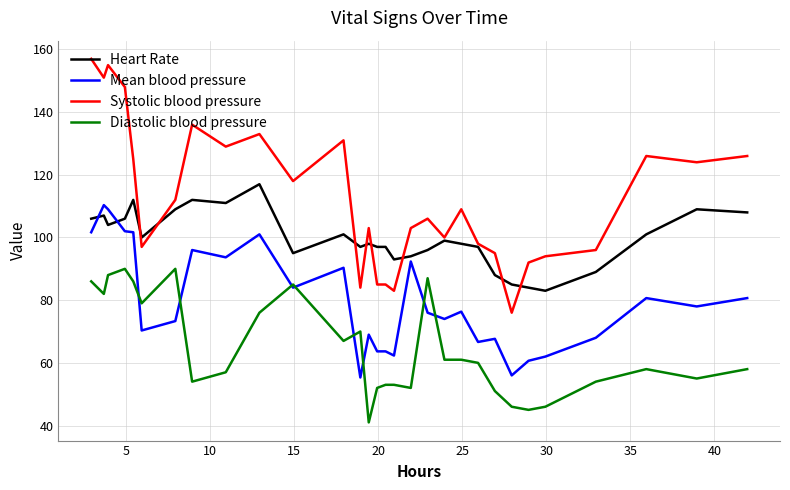

True or false: Diastolic blood pressure and Heart Rate intersect in this chart.

False